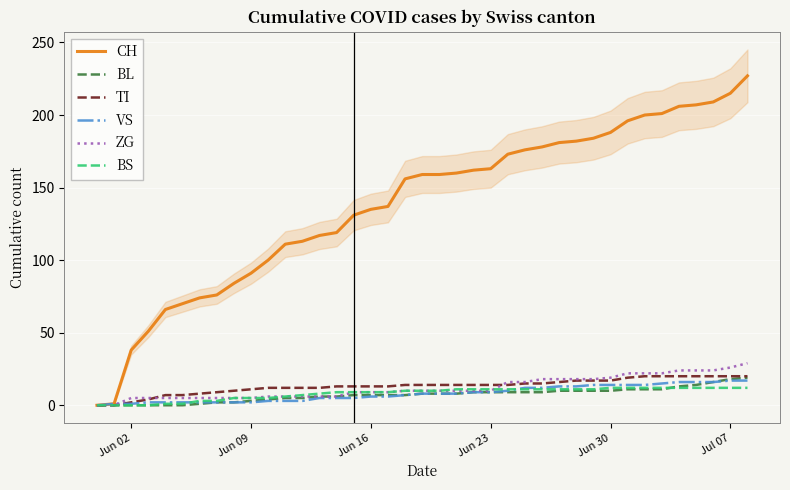

True or false: TI and CH cross at least once.

False